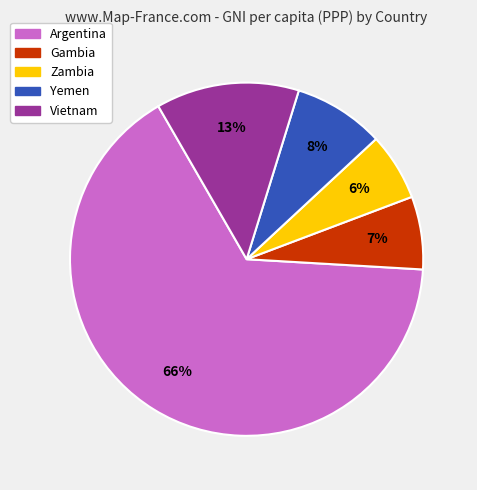

Is there a majority slice in this chart?

Yes